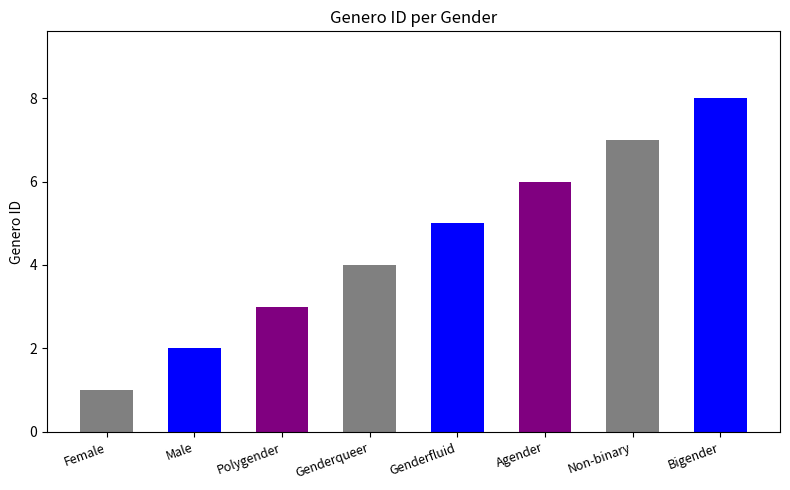

Which label corresponds to the largest value in the chart?

Bigender